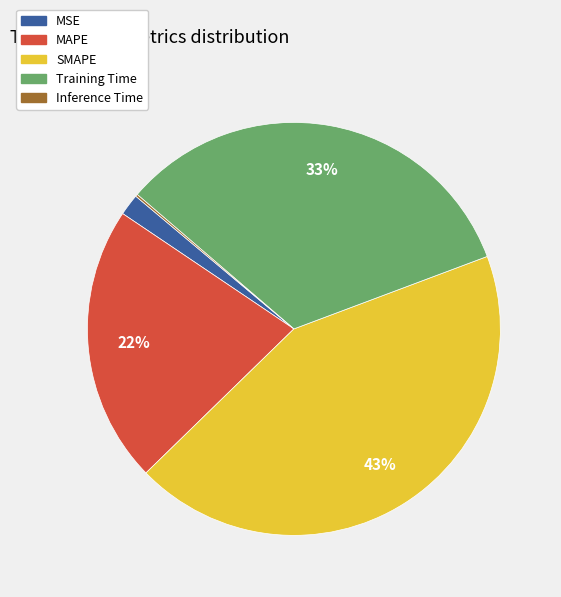

What is the largest slice in the pie chart?

SMAPE